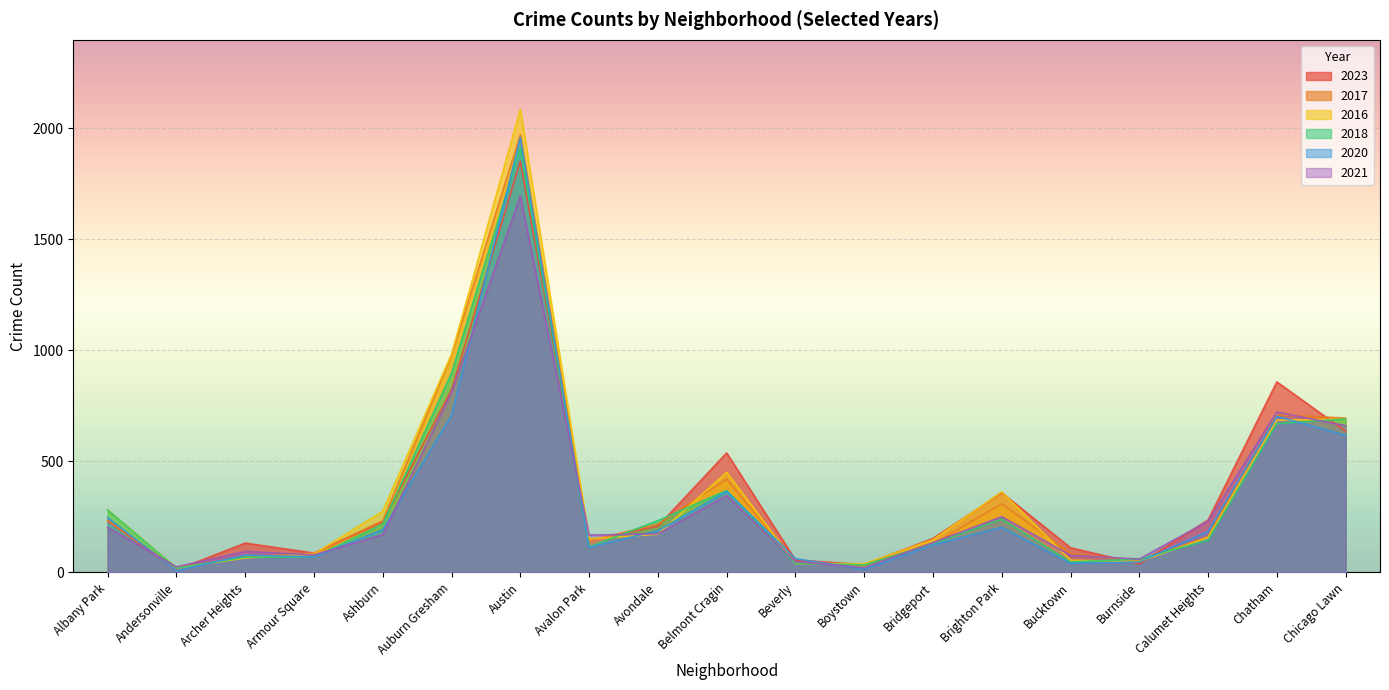

What is the total value across all series at Calumet Heights?

1116